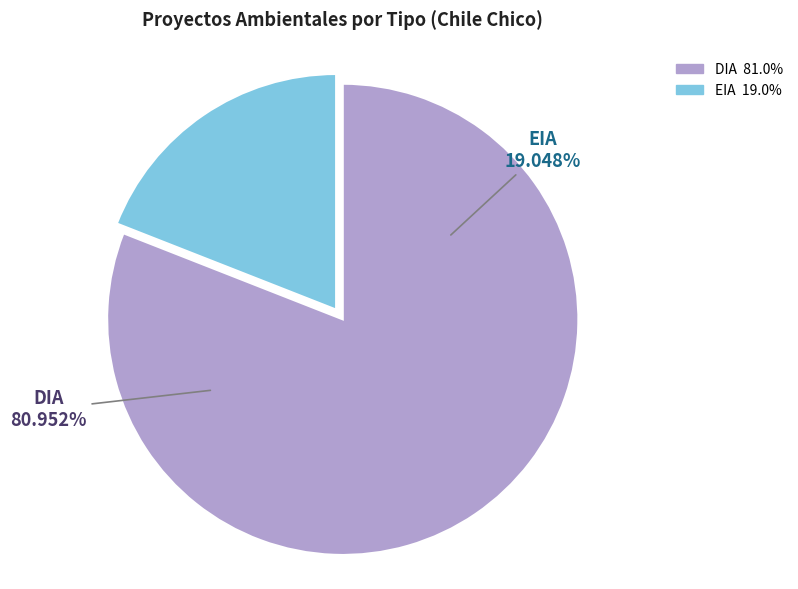

How much of the chart is everything except EIA?

81.0%